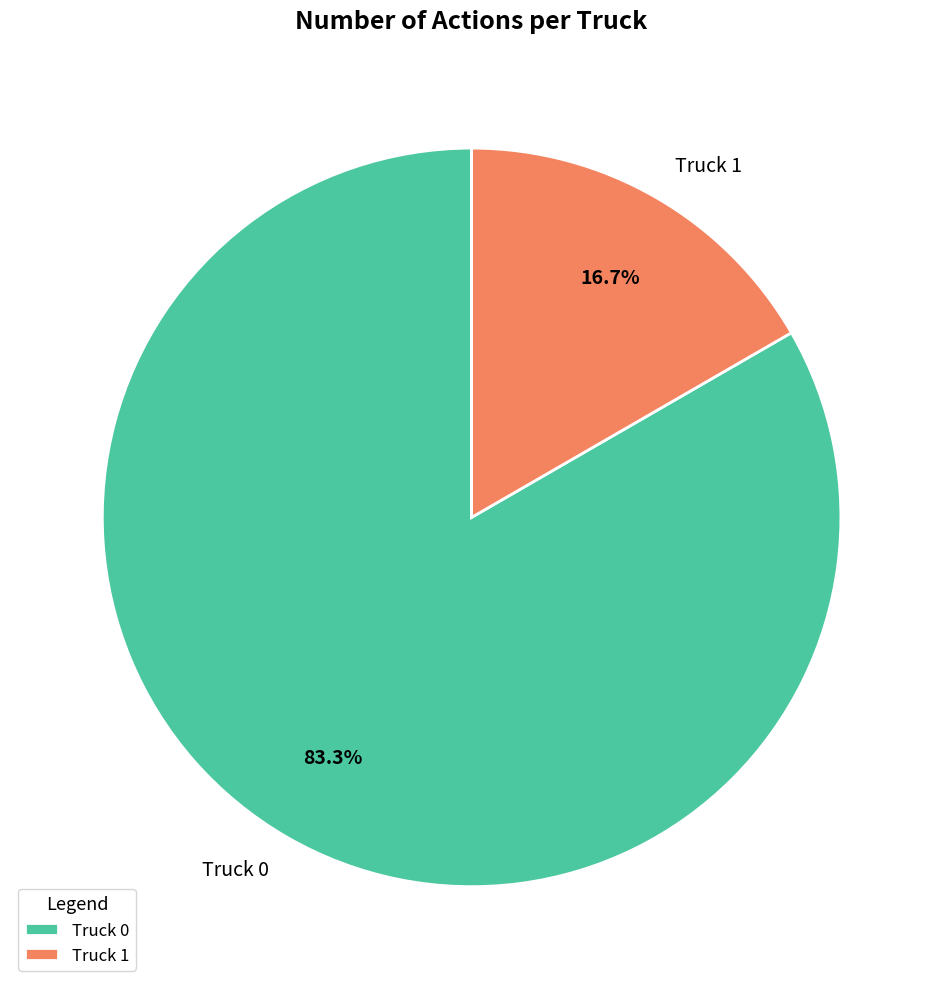

Is there any slice that represents more than half of the pie?

Yes